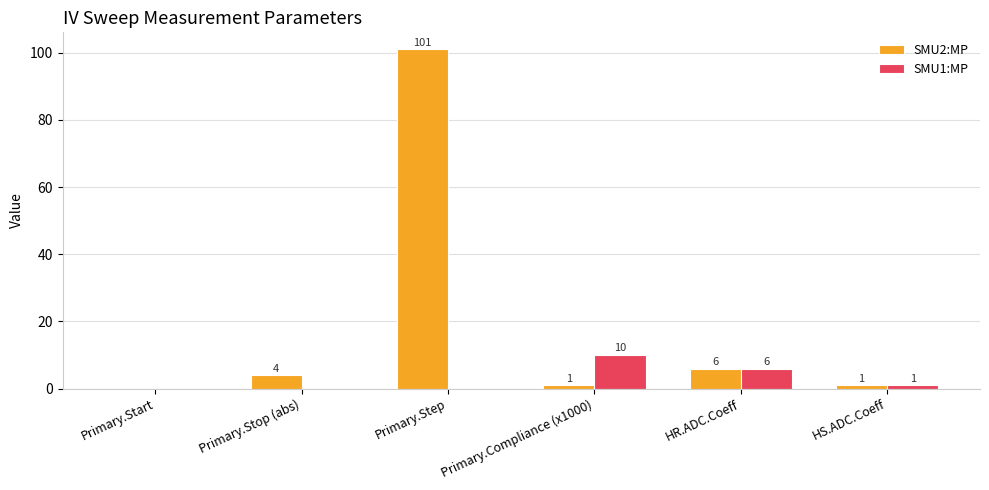

Is it true that SMU1:MP equals 0 at Primary.Step?

True